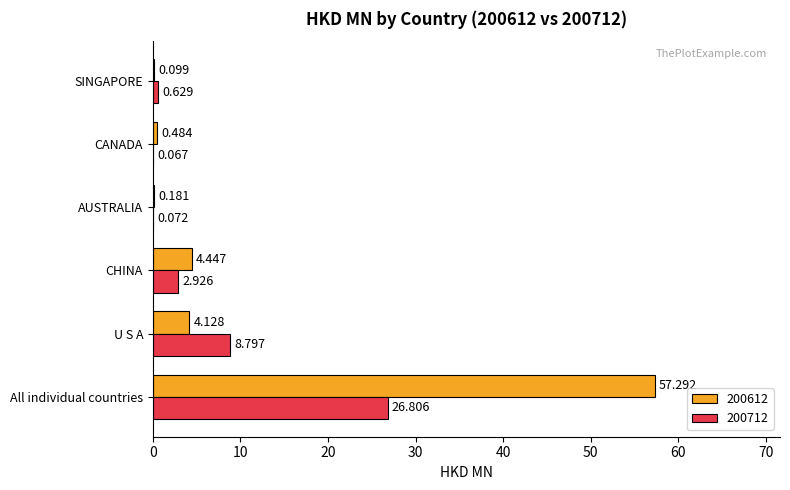

Is the value of 200712 at CANADA greater than the value of 200612 at AUSTRALIA?

No